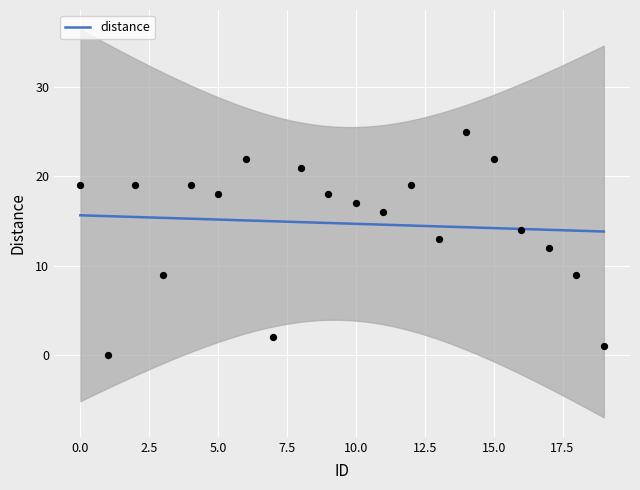

Between 7 and 5, which is larger?

5